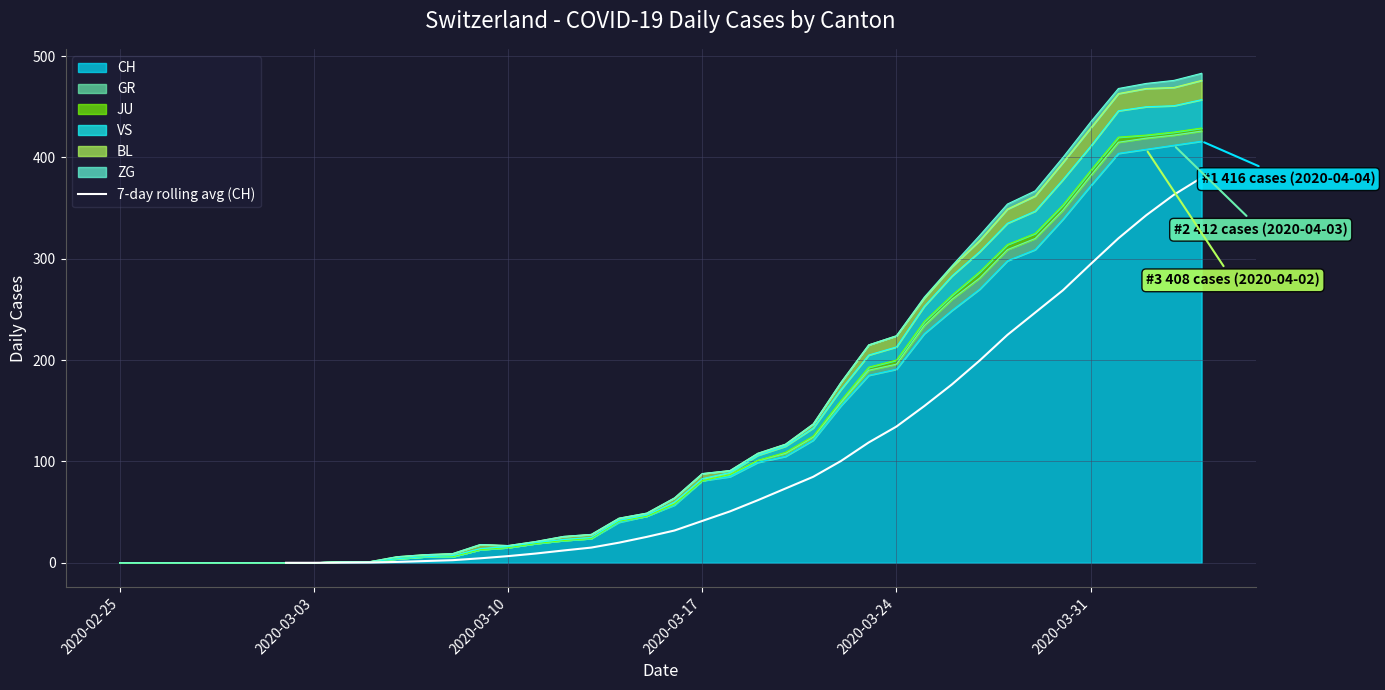

True or false: 7-day rolling avg (CH) has a value of 65.6 at 2020-03-17.

False